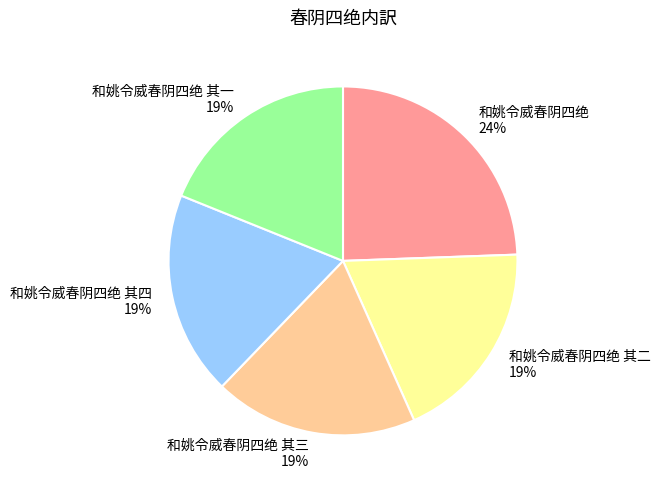

Count the number of slices in the pie.

5